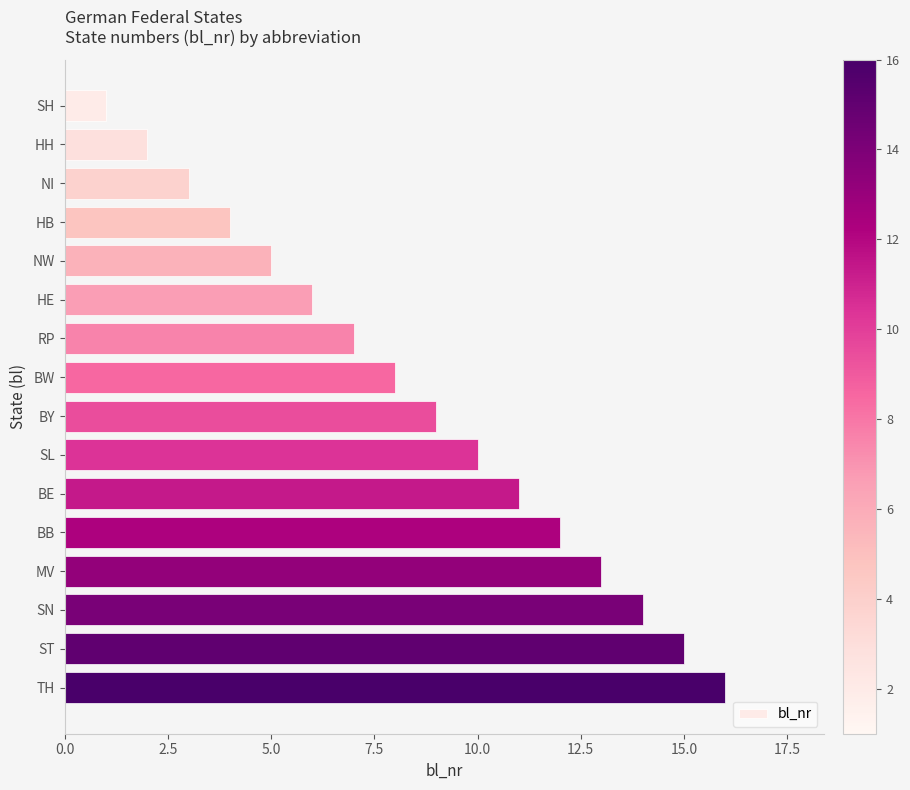

True or false: the data shows 20 at SN.

False